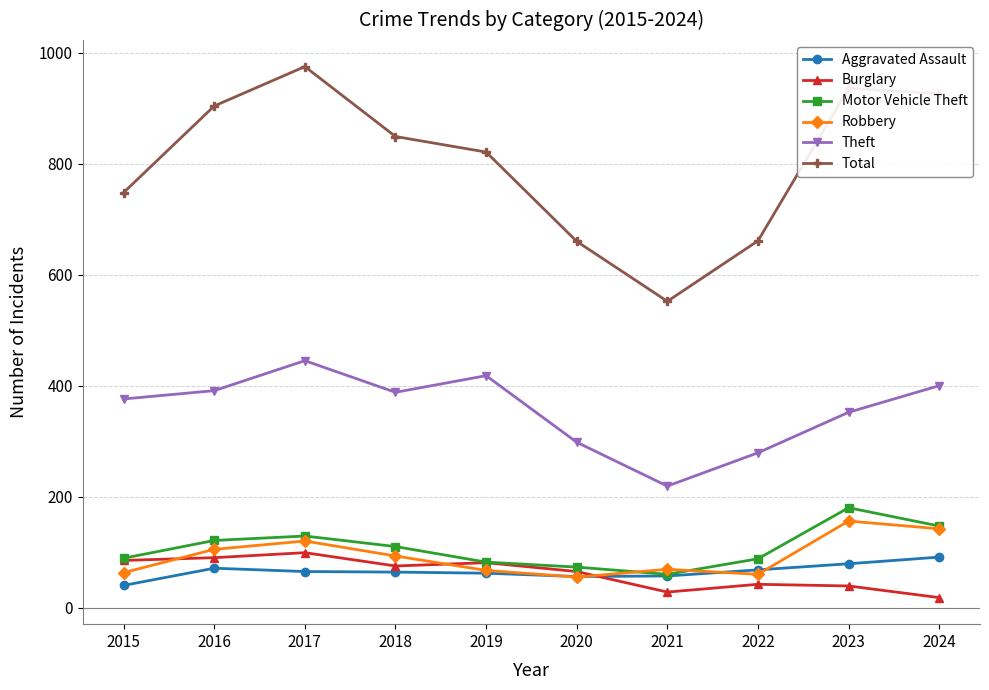

How many interior local valleys does the Theft series have?

2